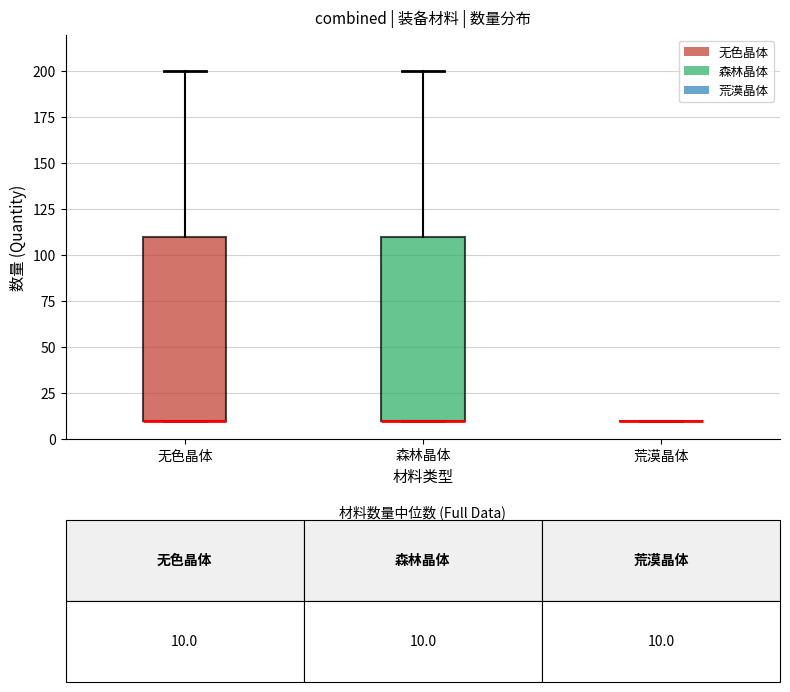

Reading left to right, read every box against the y-axis: the position of its median line, the range the box covers, and the ends of its whiskers. The values are not printed on the chart, so give them approximately, as read against the axis.

无色晶体: median 10 (drawn on the box's lower edge), box 10 to 110, whiskers 10 to 200
森林晶体: median 10 (drawn on the box's lower edge), box 10 to 110, whiskers 10 to 200
荒漠晶体: box collapsed to a line at 10, whiskers 10 to 10